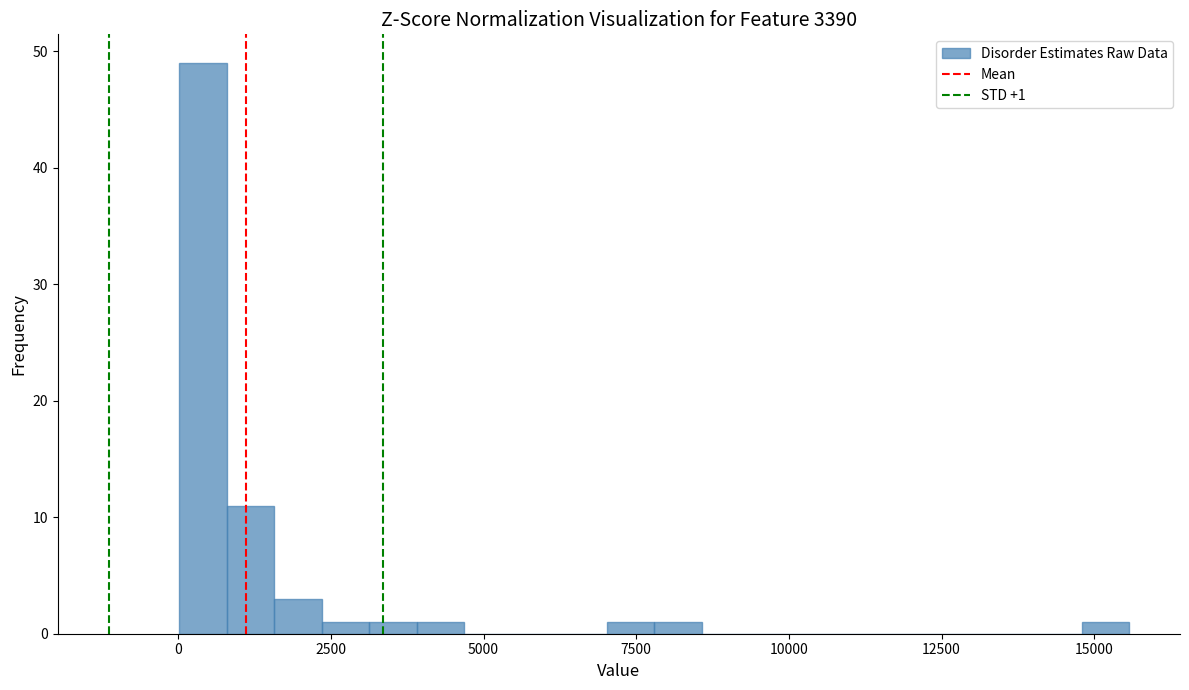

Read against the x-axis, roughly where is the centre of the tallest bar?

500